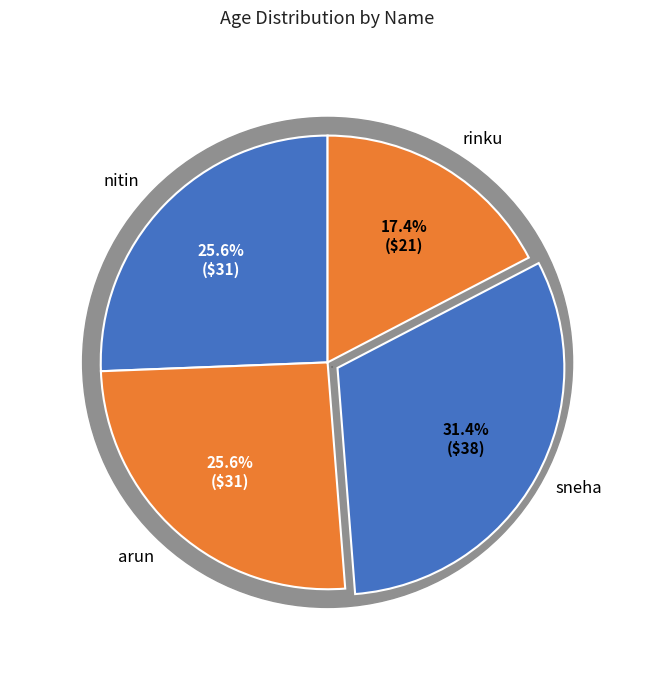

To the nearest percent, what percentage of the pie is arun?

26%